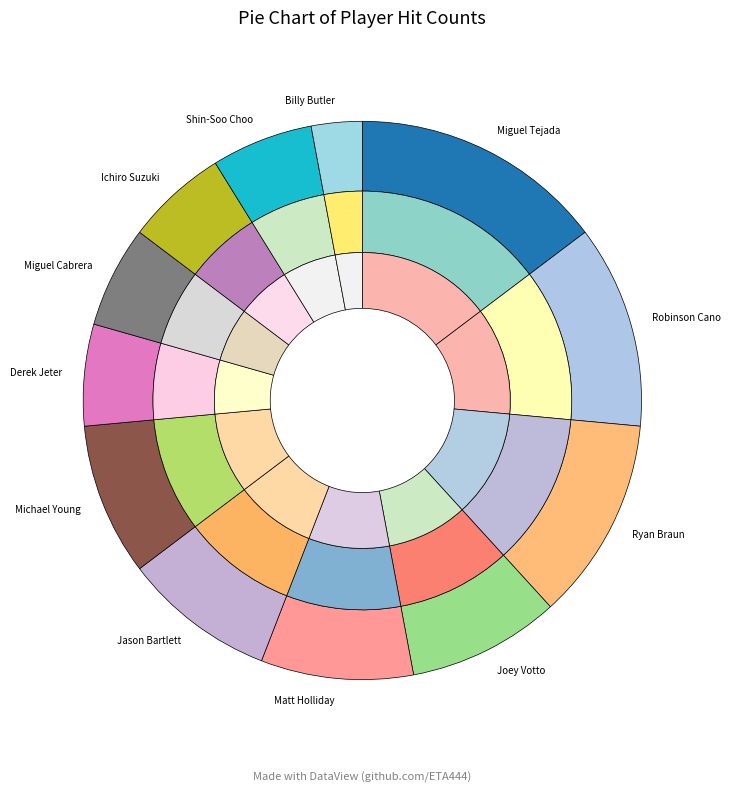

Which slice is the largest?

Miguel Tejada